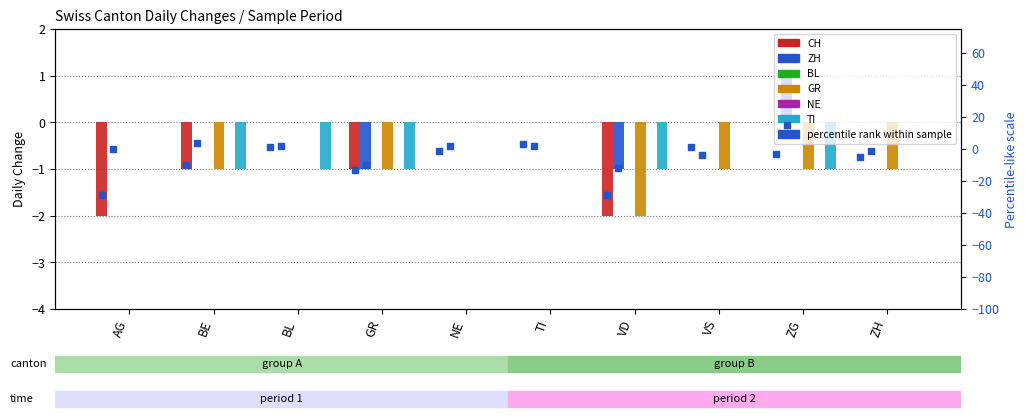

Which series contains the highest Y value?

ZH